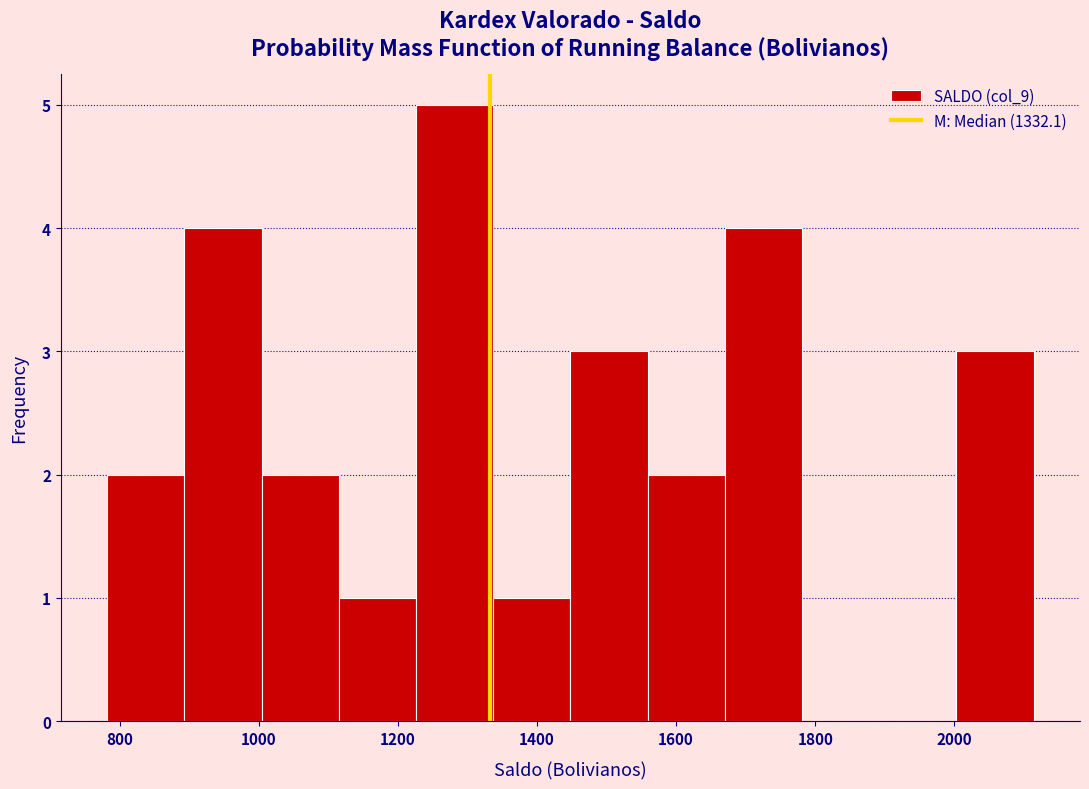

Over which range of the x-axis is the bar tallest?

1220 to 1340